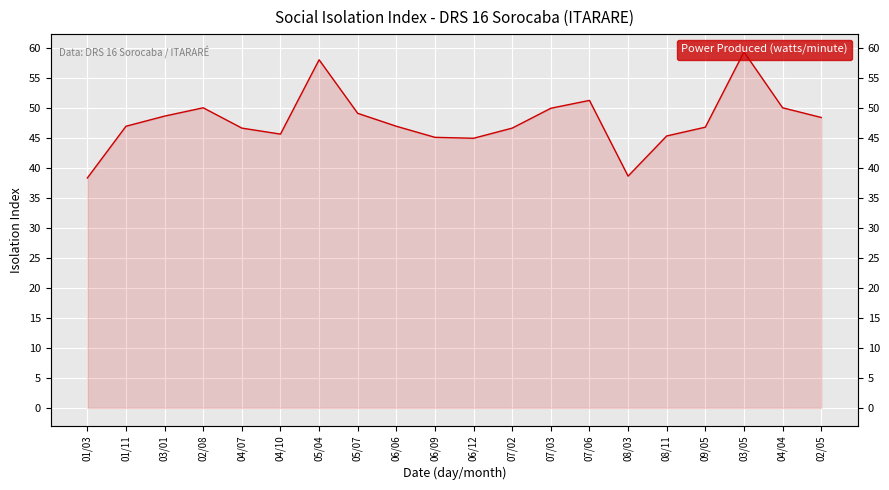

What is the sum of the values at 04/10 and 04/04?

95.6